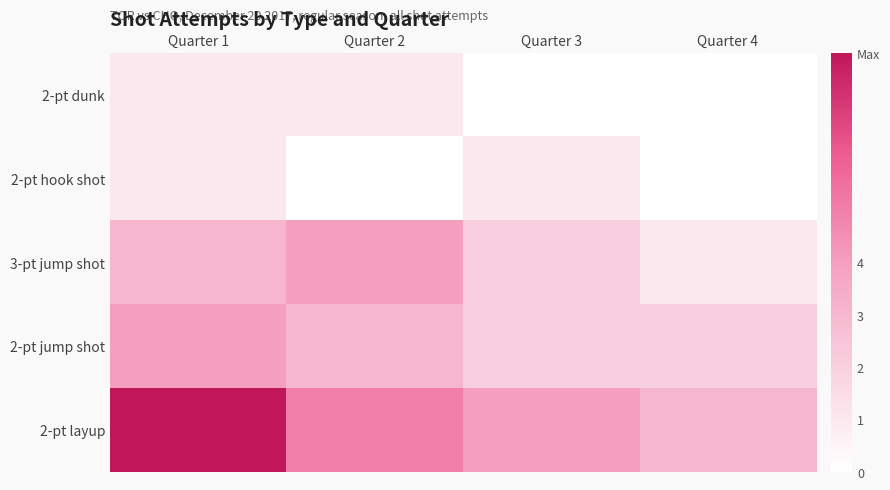

Reading left to right, list all the values displayed in this chart.

2-pt layup: Quarter 1=8	Quarter 2=5	Quarter 3=4	Quarter 4=3
2-pt jump shot: Quarter 1=4	Quarter 2=3	Quarter 3=2	Quarter 4=2
3-pt jump shot: Quarter 1=3	Quarter 2=4	Quarter 3=2	Quarter 4=1
2-pt hook shot: Quarter 1=1	Quarter 2=0	Quarter 3=1	Quarter 4=0
2-pt dunk: Quarter 1=1	Quarter 2=1	Quarter 3=0	Quarter 4=0